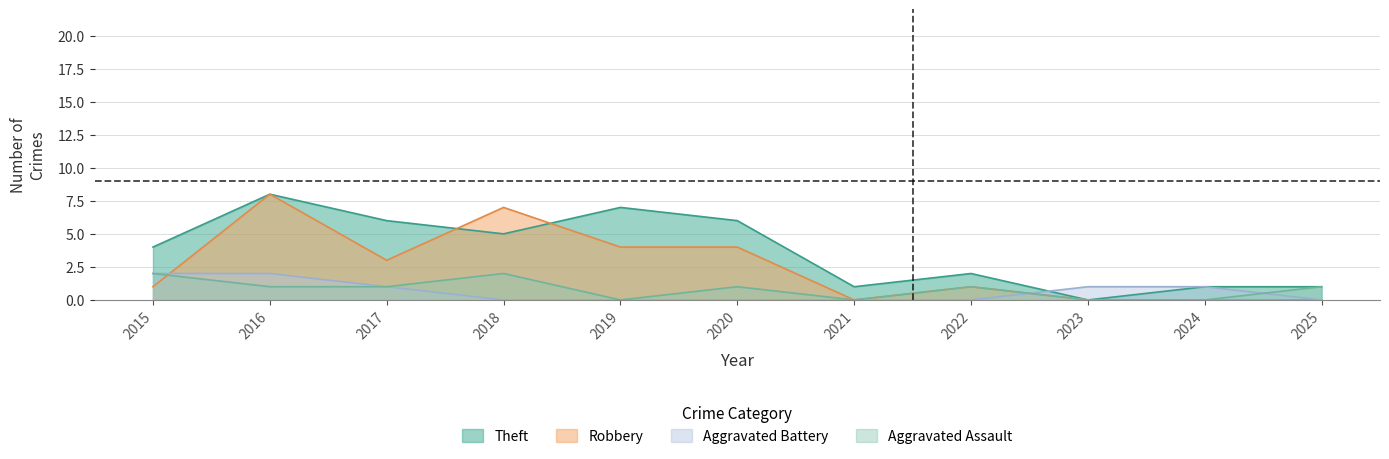

List the series in order of their peak value, lowest first.

Aggravated Assault, Aggravated Battery, Robbery, Theft